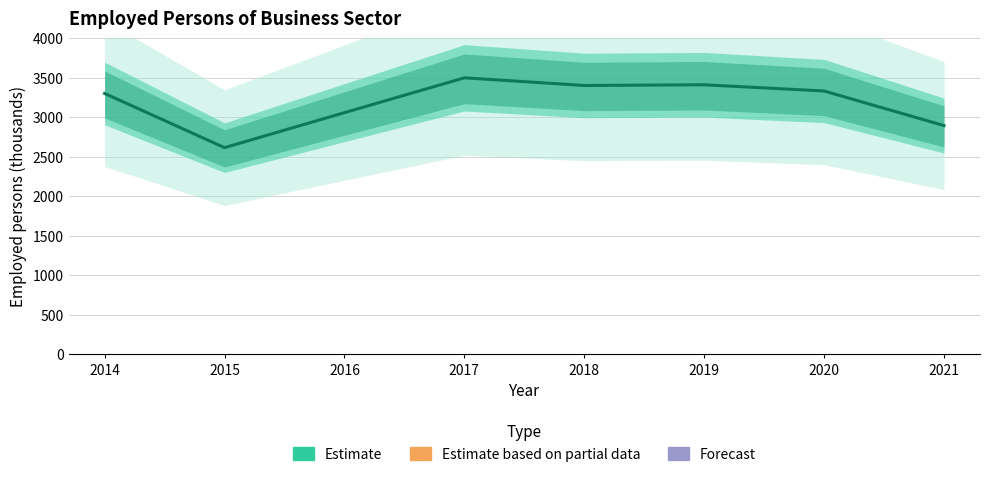

What is the greatest value displayed?

3500.0